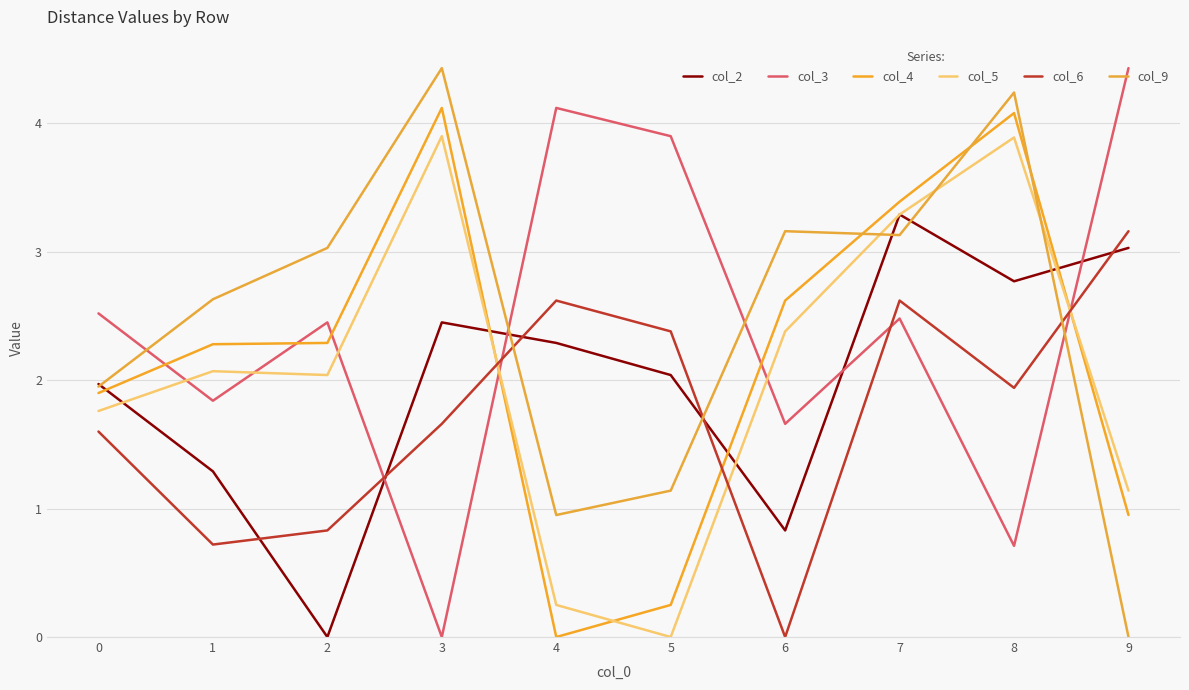

What is the difference between the col_4 values at 7 and 5?

3.1